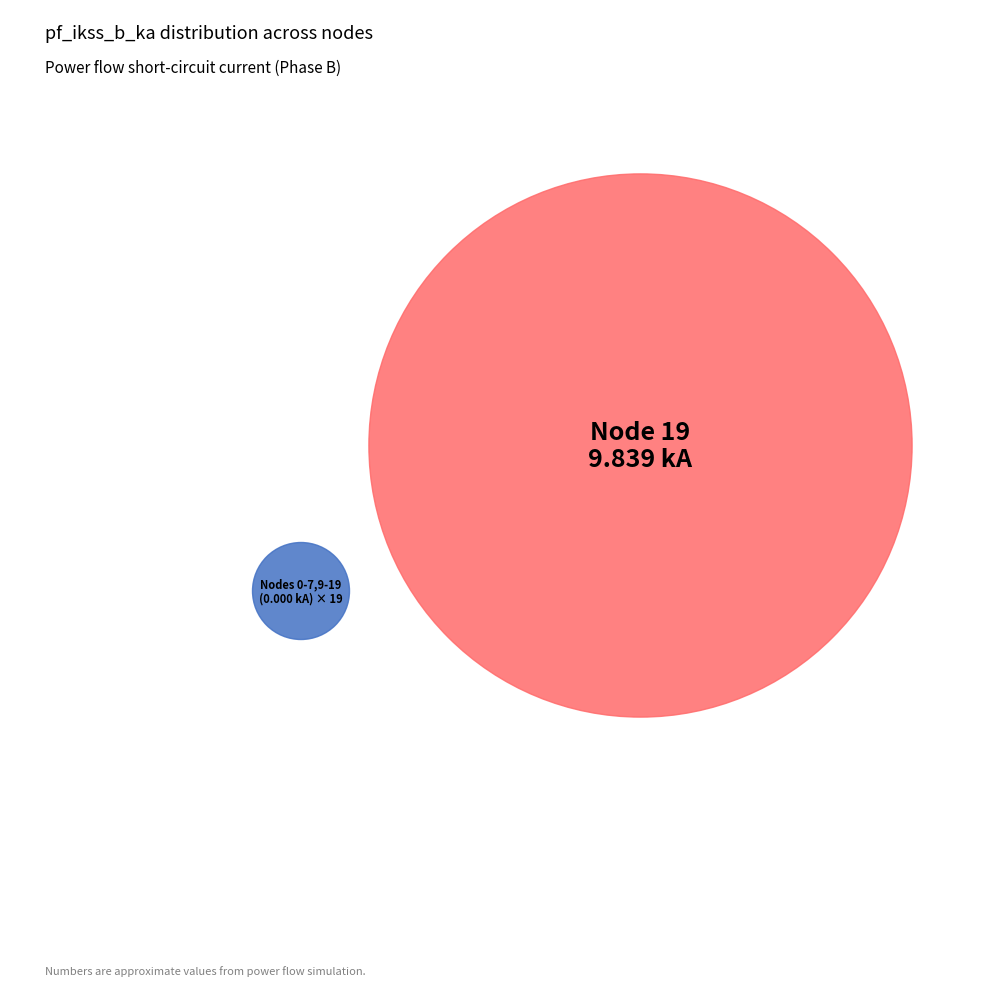

How much of the chart is everything except 8?

100.0%